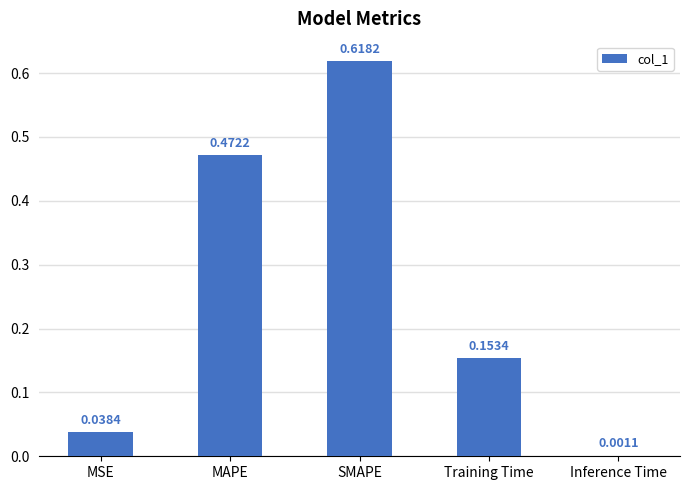

What is the change in value from SMAPE to Inference Time?

-0.6